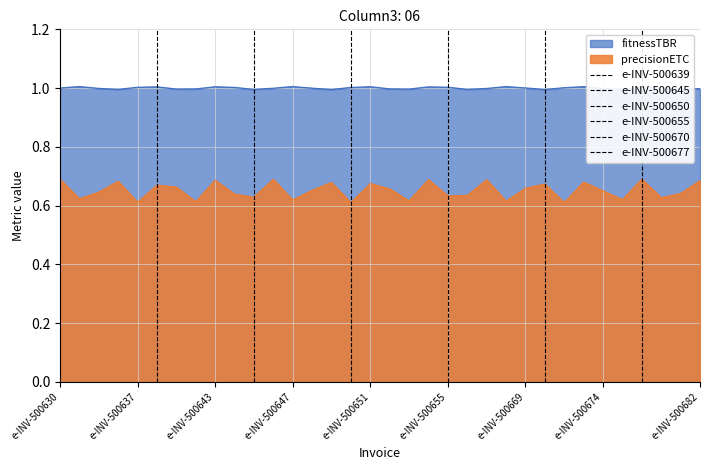

What is the highest value of the fitnessTBR series?

1.0